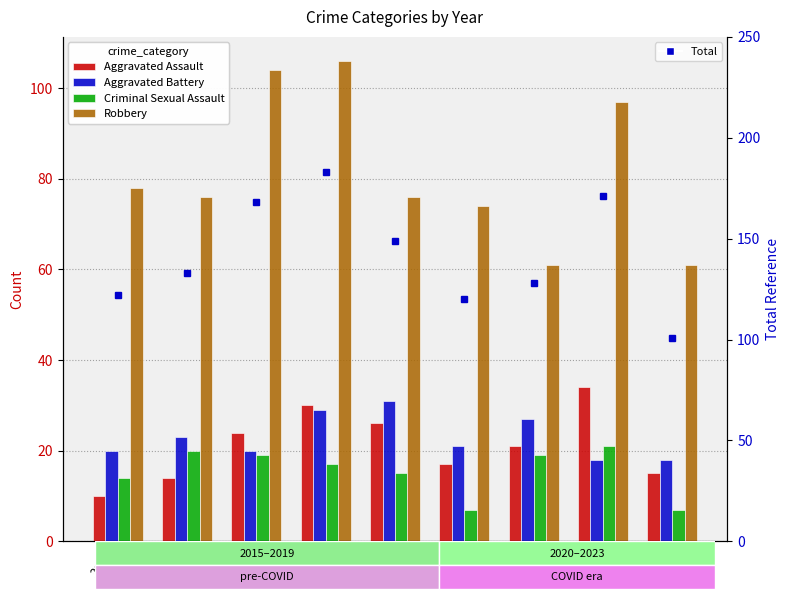

What is the lowest value of the Total series?

101